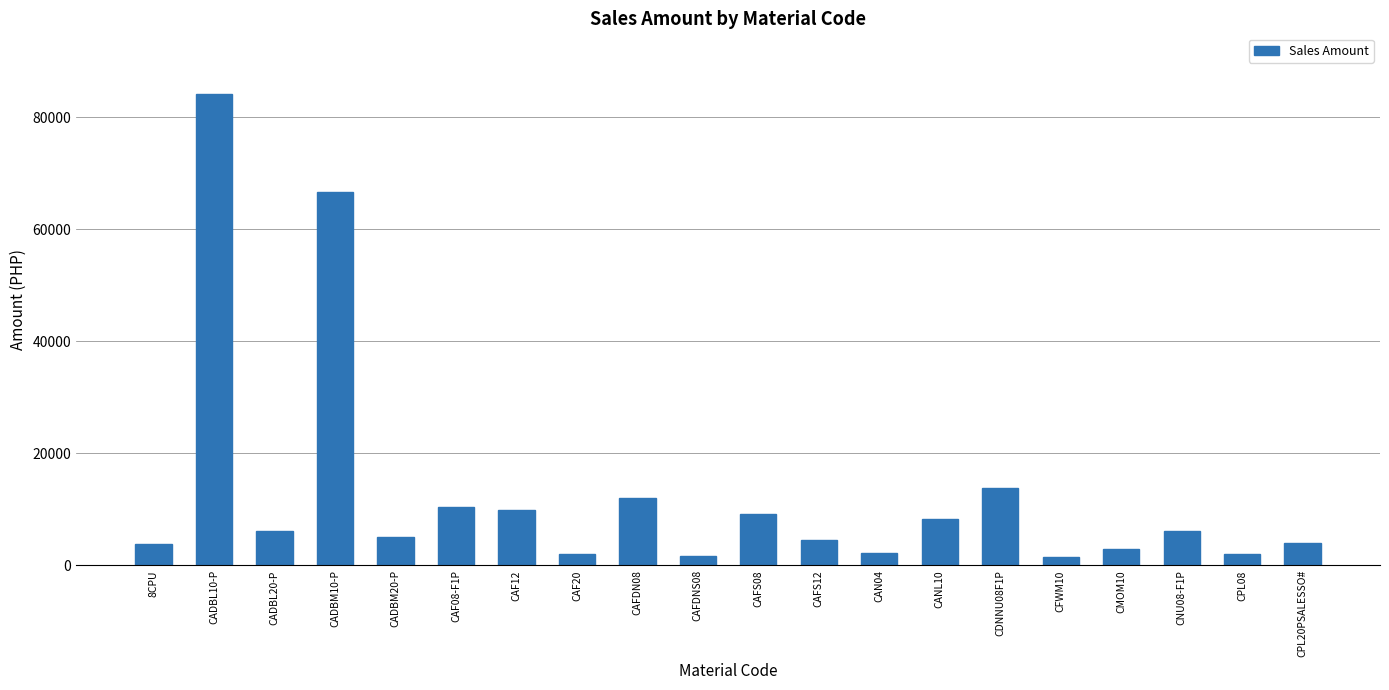

At which label is the value closest to 42782?

CADBM10-P